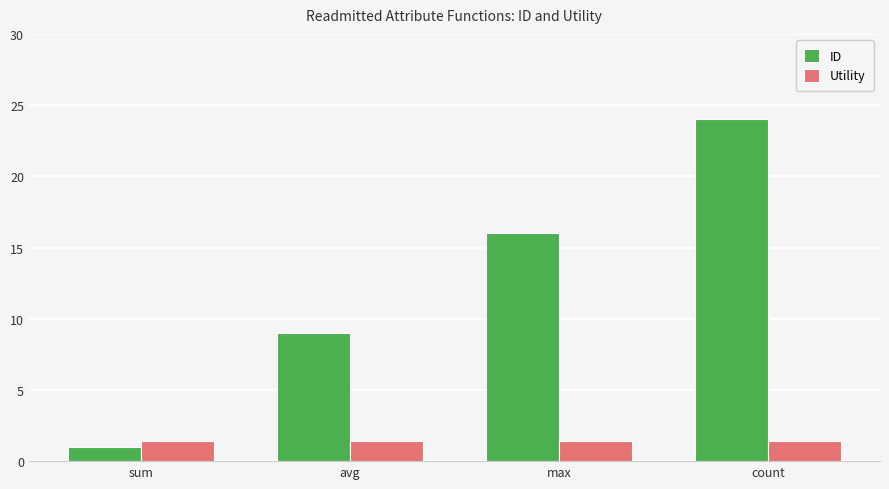

What is the value of the Utility bar at the 3rd from the left?

1.4